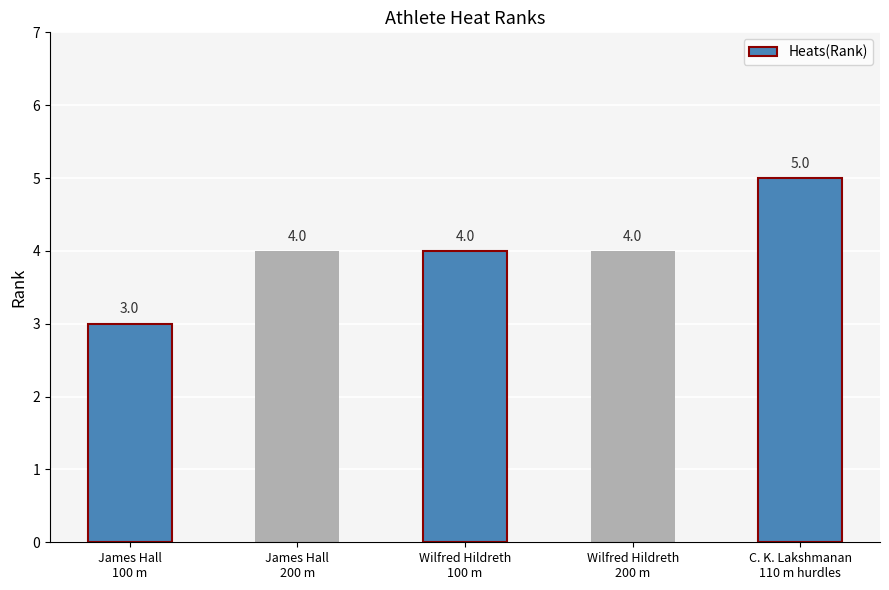

How many values are between 4 and 5?

4